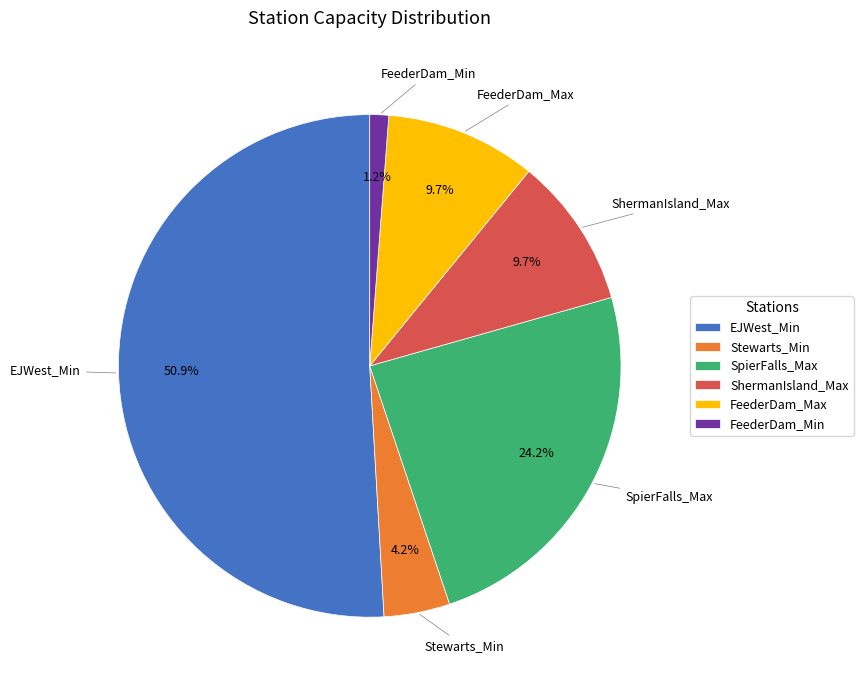

What is the ratio of the value at Stewarts_Min to the value at ShermanIsland_Max?

0.4